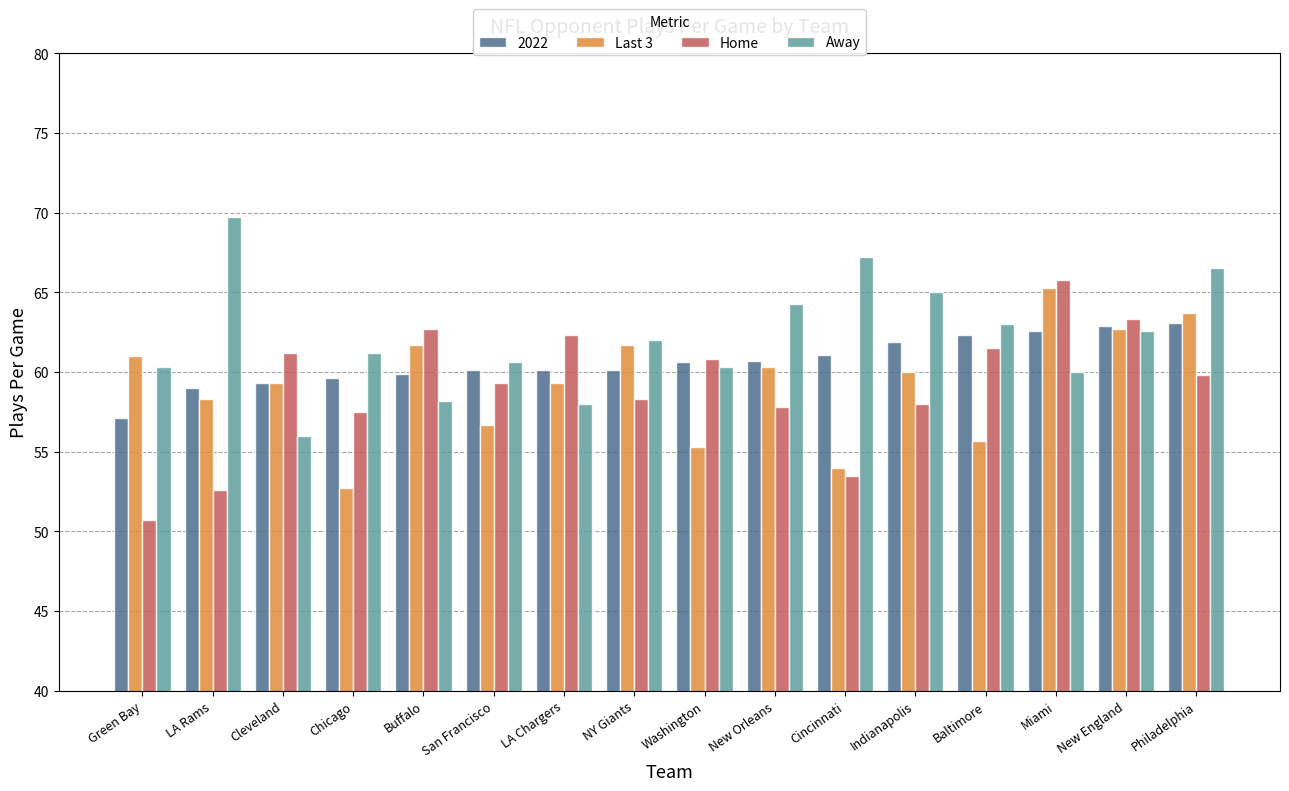

Which series has the largest total across all categories?

Away